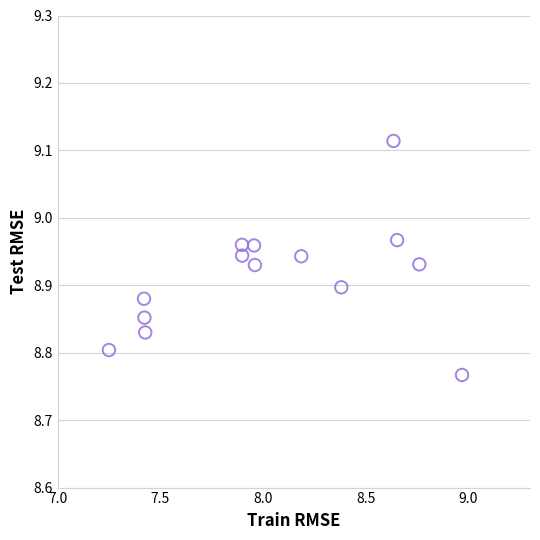

What is the range of X values (max minus min)?

1.7